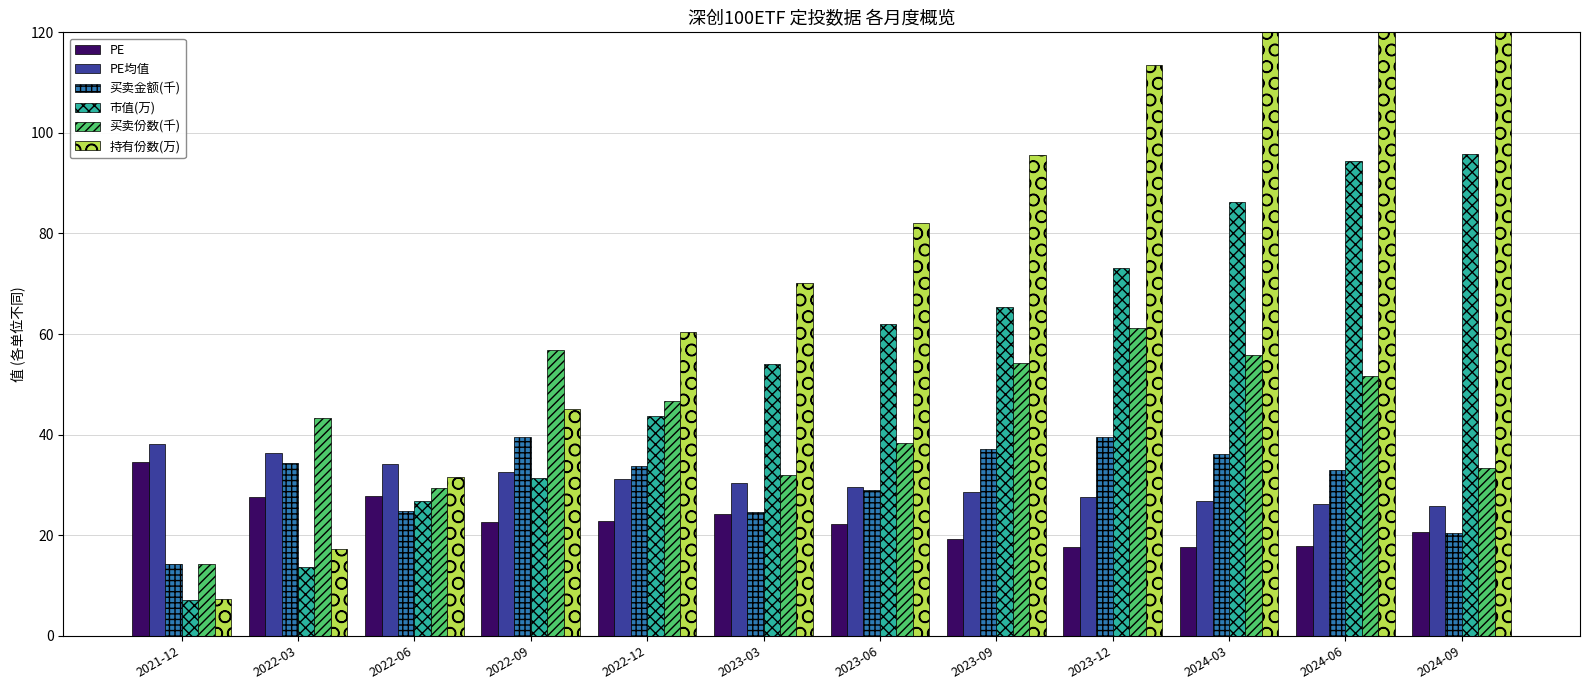

What is the difference between the PE均值 values at 2022-12 and 2022-09?

1.4